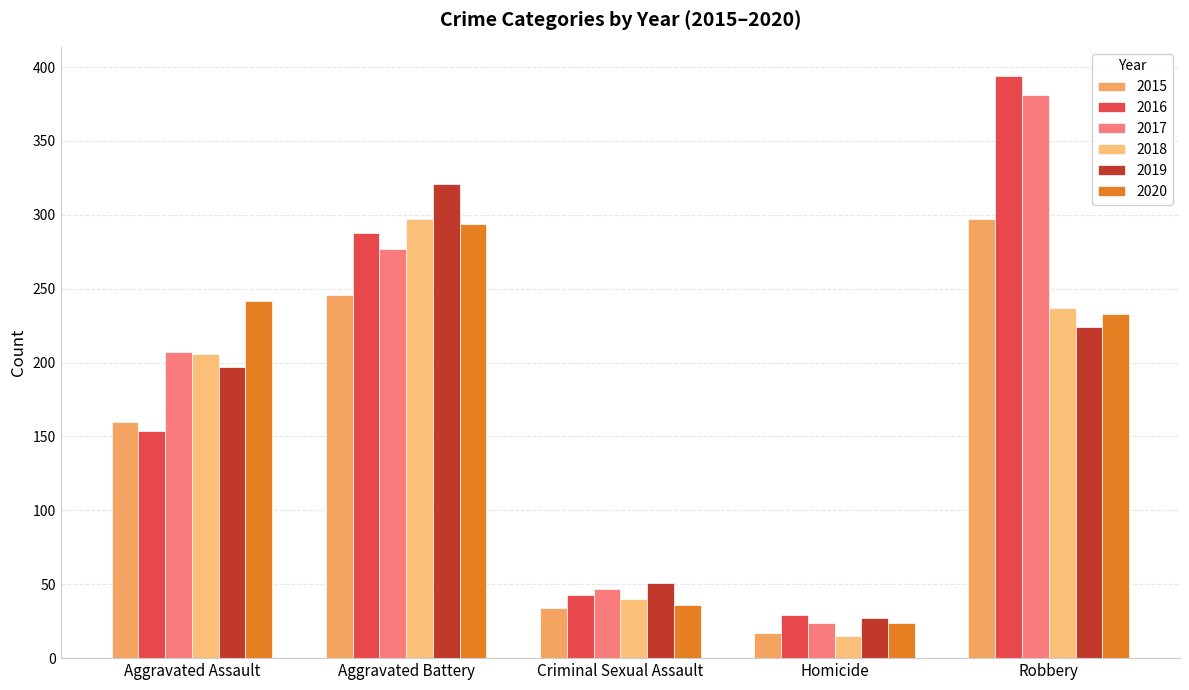

Reading right to left, transcribe all the data shown in this chart.

2015: Robbery=297	Homicide=17	Criminal Sexual Assault=34	Aggravated Battery=246	Aggravated Assault=160
2016: Robbery=394	Homicide=29	Criminal Sexual Assault=43	Aggravated Battery=288	Aggravated Assault=154
2017: Robbery=381	Homicide=24	Criminal Sexual Assault=47	Aggravated Battery=277	Aggravated Assault=207
2018: Robbery=237	Homicide=15	Criminal Sexual Assault=40	Aggravated Battery=297	Aggravated Assault=206
2019: Robbery=224	Homicide=27	Criminal Sexual Assault=51	Aggravated Battery=321	Aggravated Assault=197
2020: Robbery=233	Homicide=24	Criminal Sexual Assault=36	Aggravated Battery=294	Aggravated Assault=242